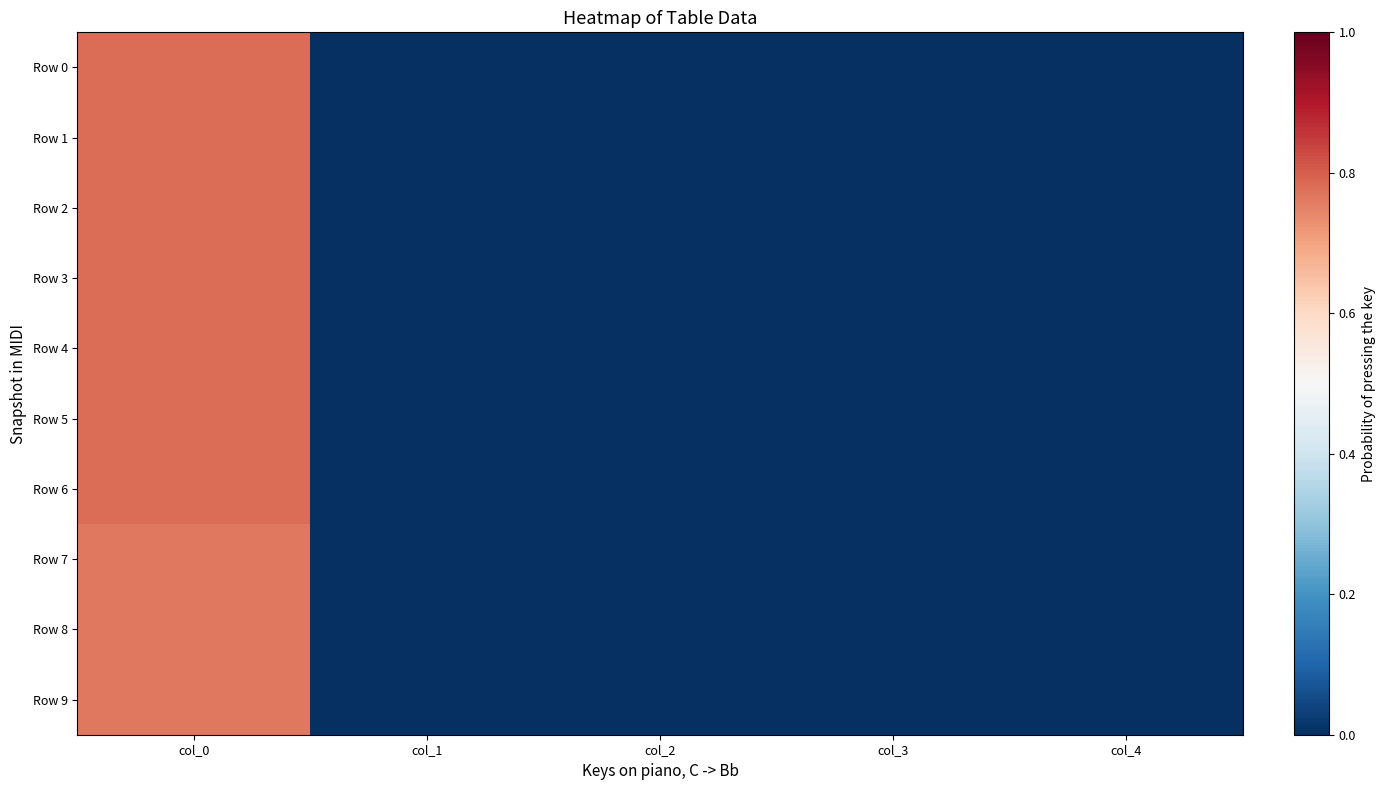

Between col_3 and col_4, which is larger?

col_3